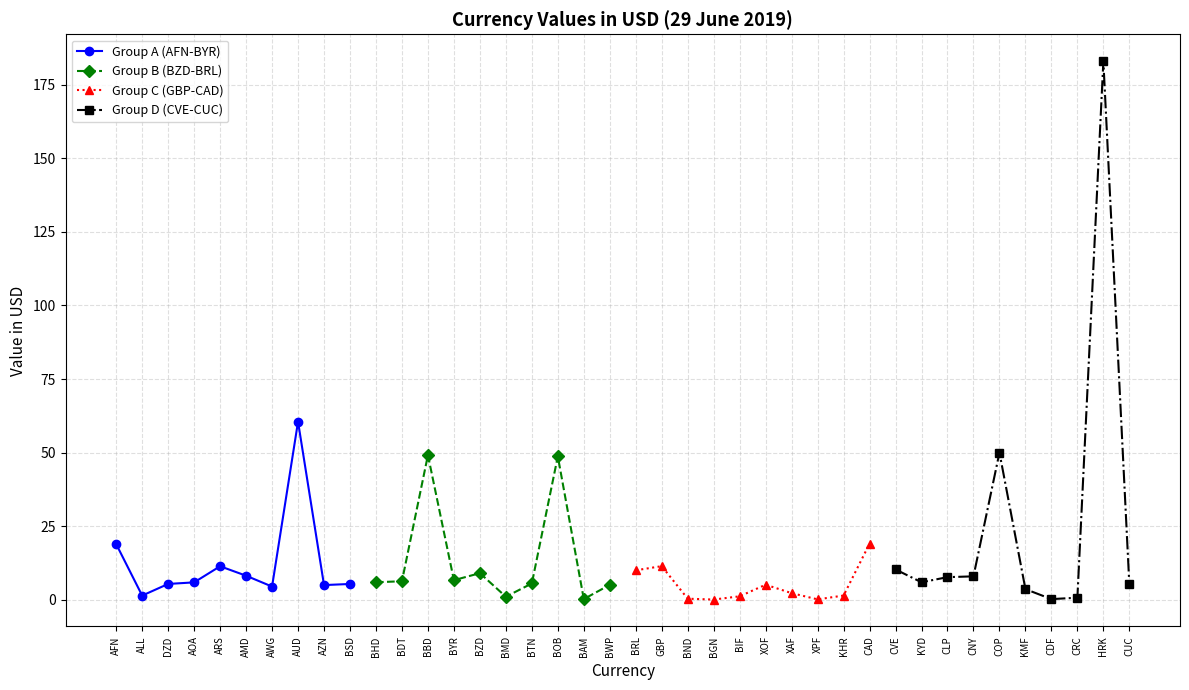

Reading left to right, list all the values displayed in this chart.

Group A (AFN-BYR): 18.9	1.4	5.4	5.9	11.4	8.2	4.5	60.5	5.0	5.4
Group B (BZD-BRL): 6.0	6.3	49.1	6.7	9.1	1.1	5.6	48.7	0.3	5.1
Group C (GBP-CAD): 10.0	11.4	0.4	0.1	1.2	5.1	2.3	0.2	1.5	19.1
Group D (CVE-CUC): 10.3	6.0	7.7	8.0	50.0	3.6	0.2	0.7	182.9	5.2